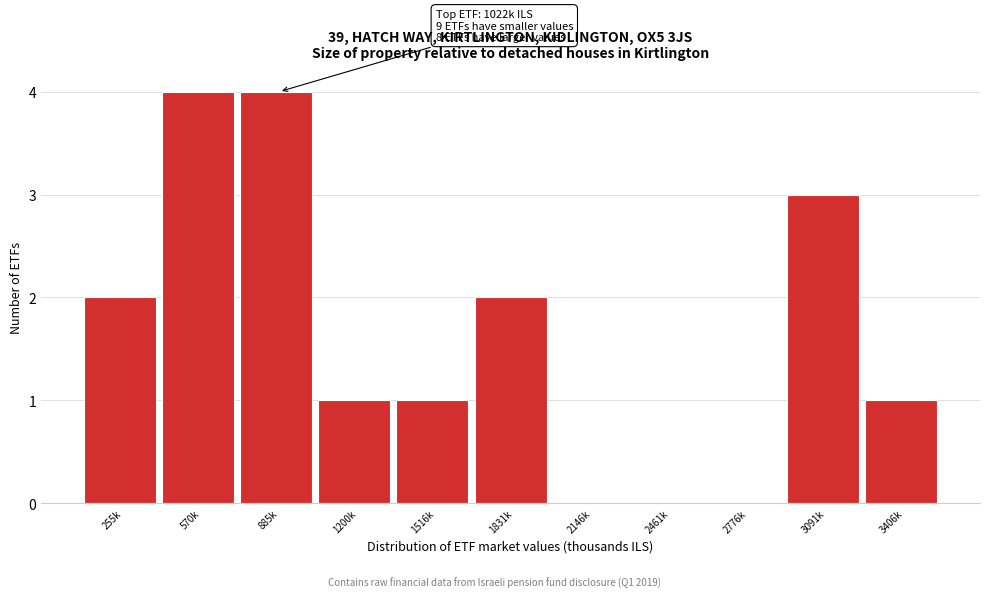

Reading left to right, what are all the values shown in this chart?

255k=2	570k=4	885k=4	1200k=1	1516k=1	1831k=2	2146k=0	2461k=0	2776k=0	3091k=3	3406k=1